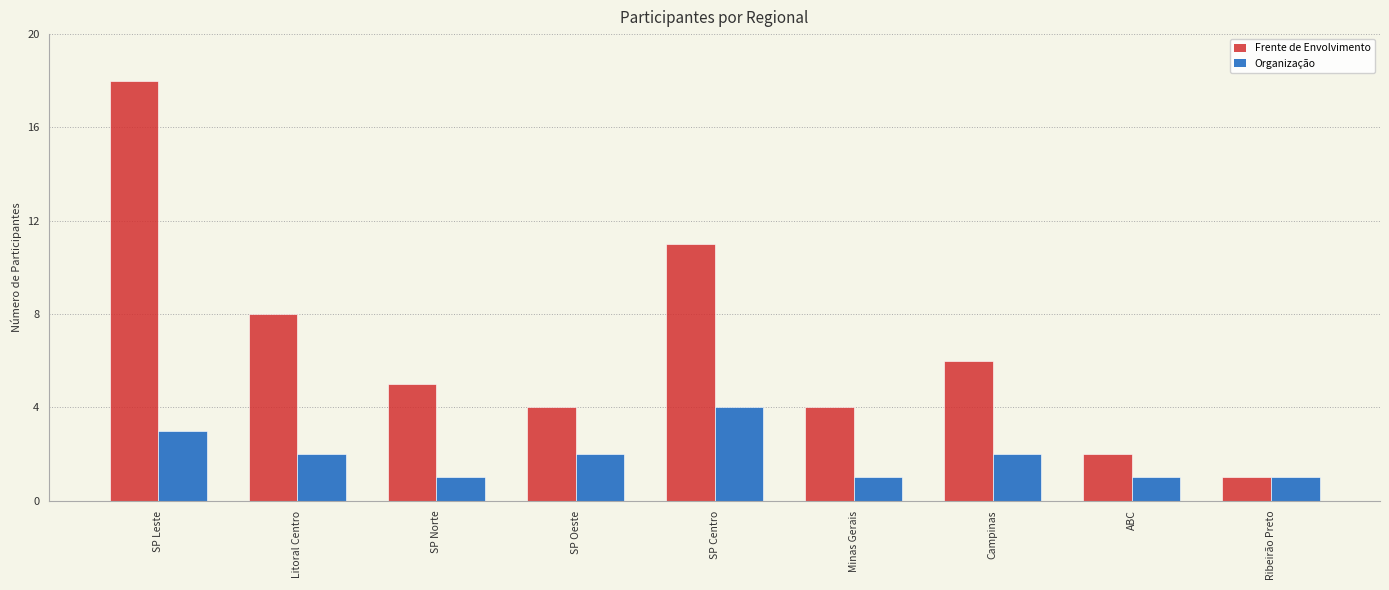

At how many categories does at least one series exceed 13?

1